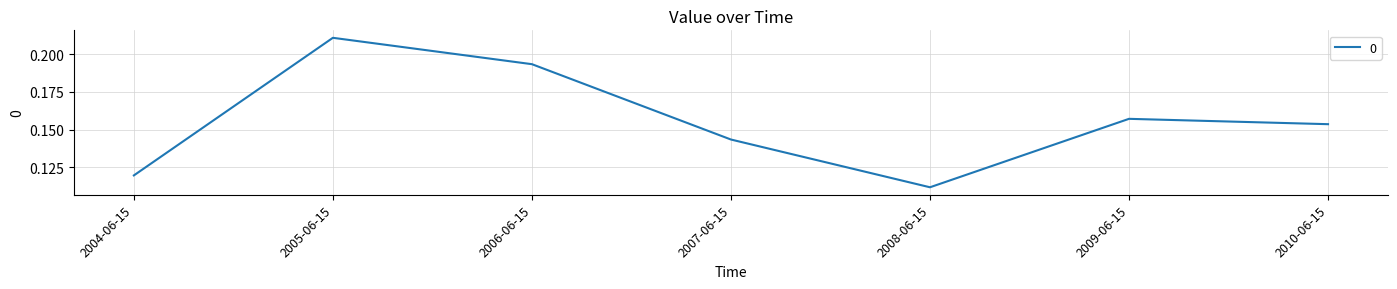

Is it true that the value at 2009-06-15 is 0.1?

False